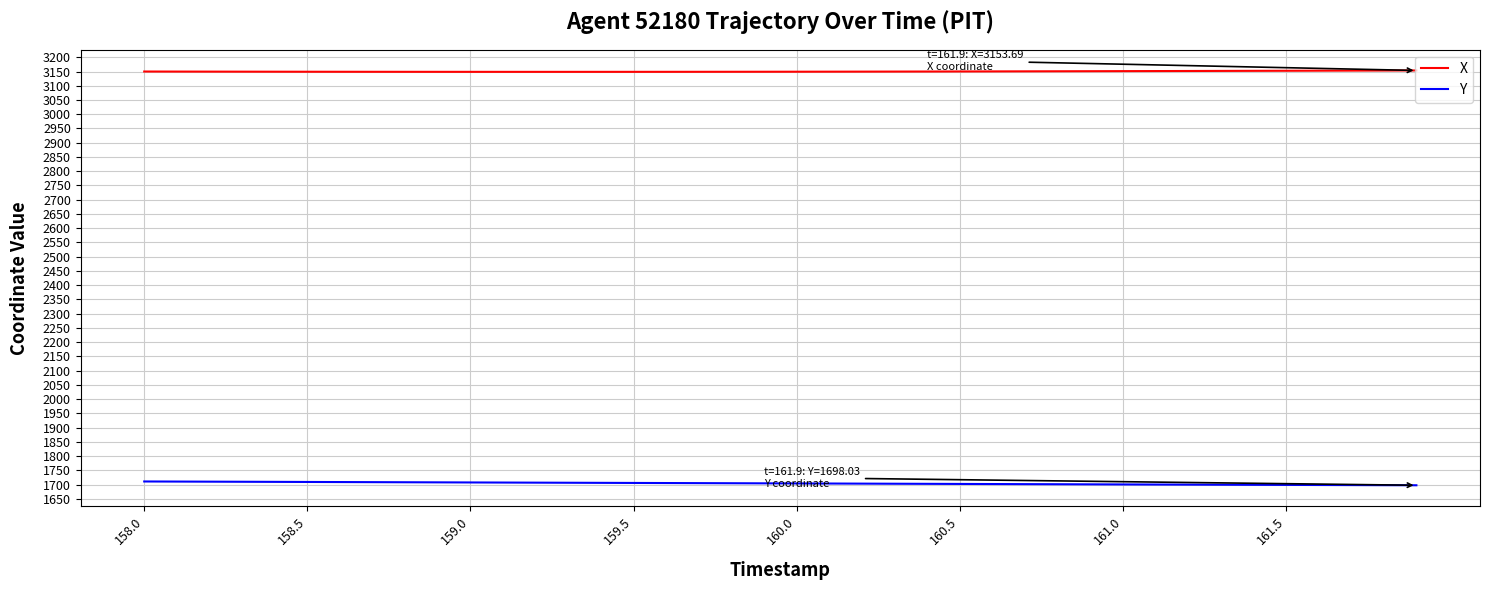

What is the greatest value displayed?

3153.7